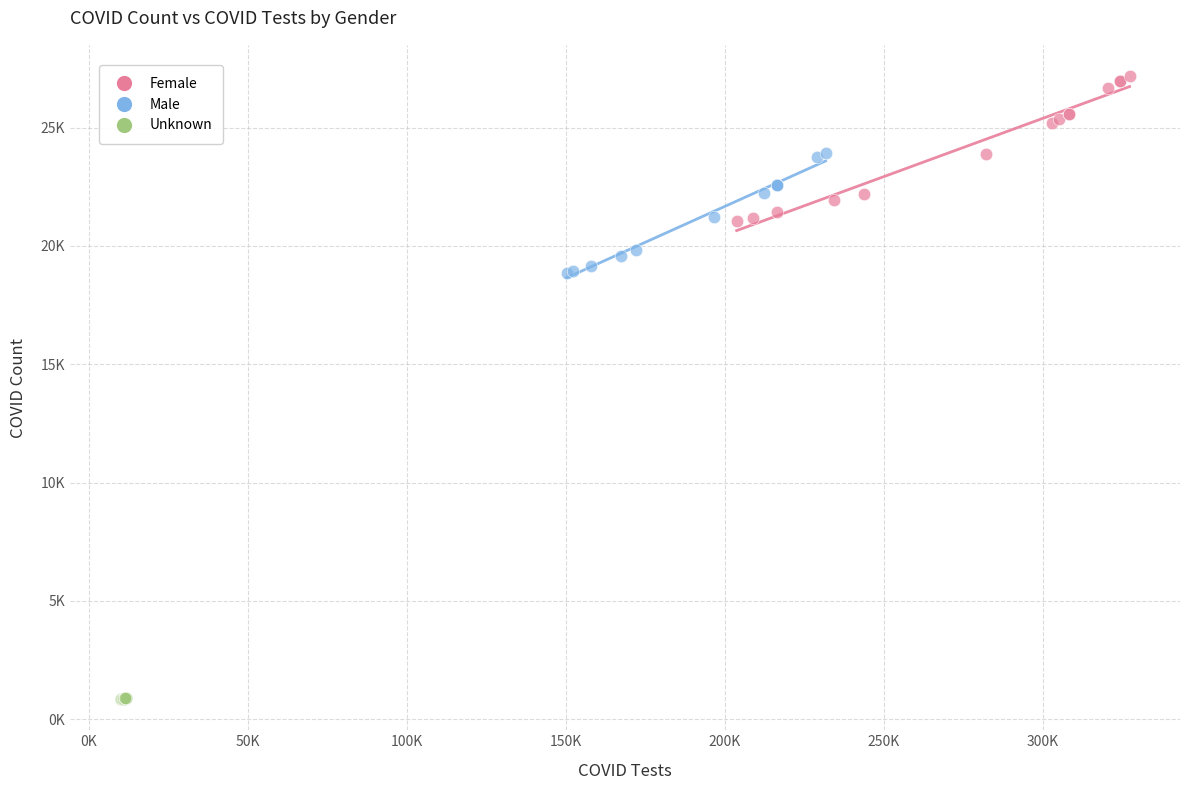

Which series reaches the maximum Y coordinate?

Female